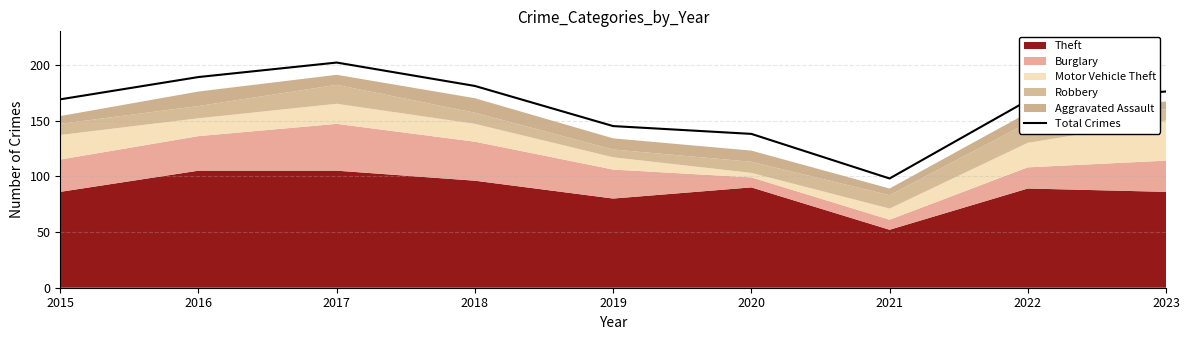

What is the minimum value shown in the chart?

98